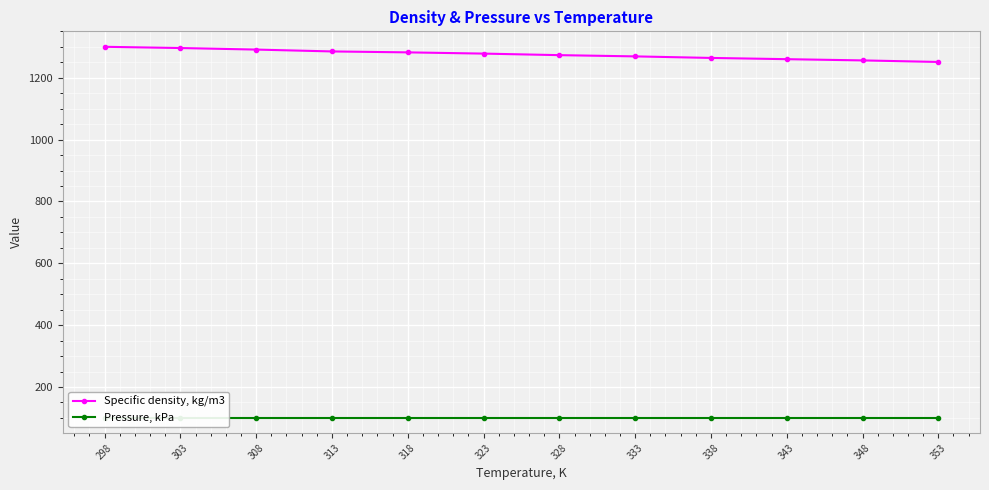

List the series in order of their peak value, lowest first.

Pressure, kPa, Specific density, kg/m3